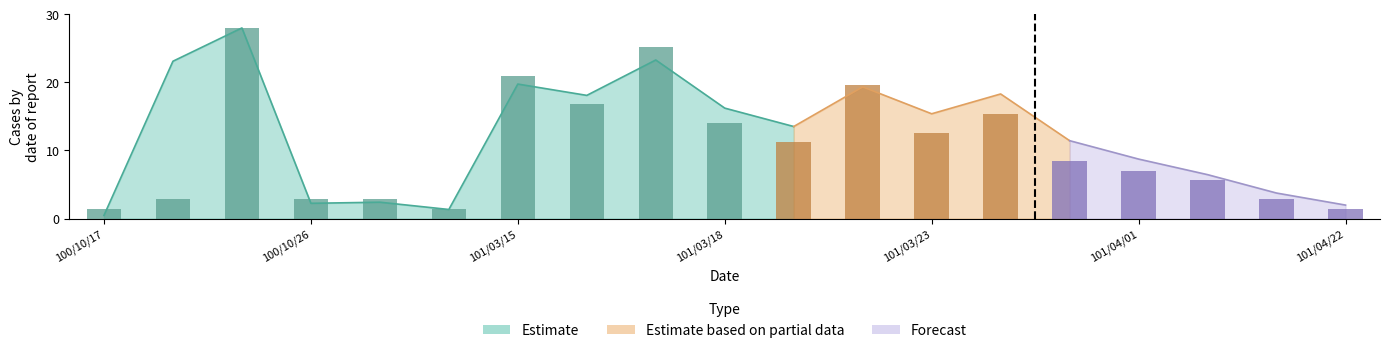

Rank the categories by value from highest to lowest.

100/10/25, 101/03/17, 101/03/15, 101/03/22, 101/03/16, 101/03/24, 101/03/18, 101/03/23, 101/03/21, 101/03/25, 101/04/01, 101/04/08, 100/10/24, 100/10/26, 100/10/27, 101/04/15, 100/10/17, 100/11/10, 101/04/22